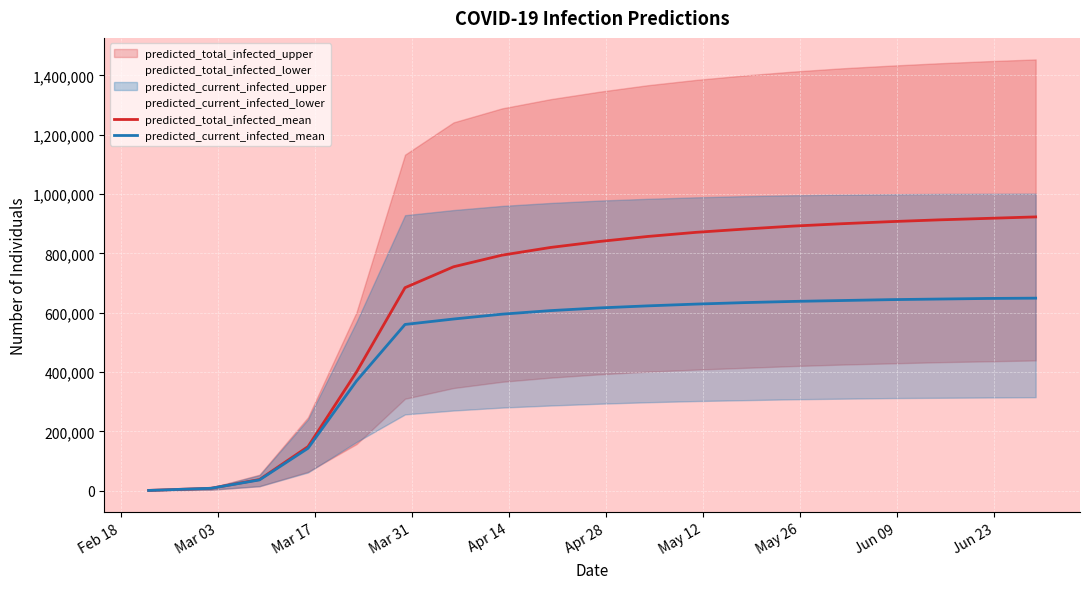

True or false: predicted_total_infected_mean and predicted_current_infected_mean cross at least once.

False